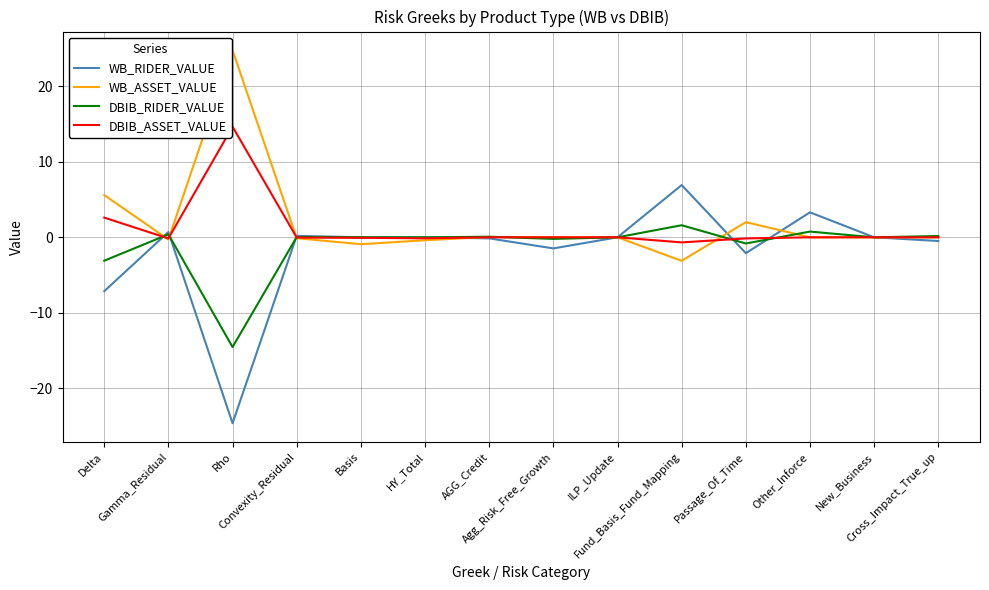

At which label does DBIB_RIDER_VALUE reach its peak?

Fund_Basis_Fund_Mapping